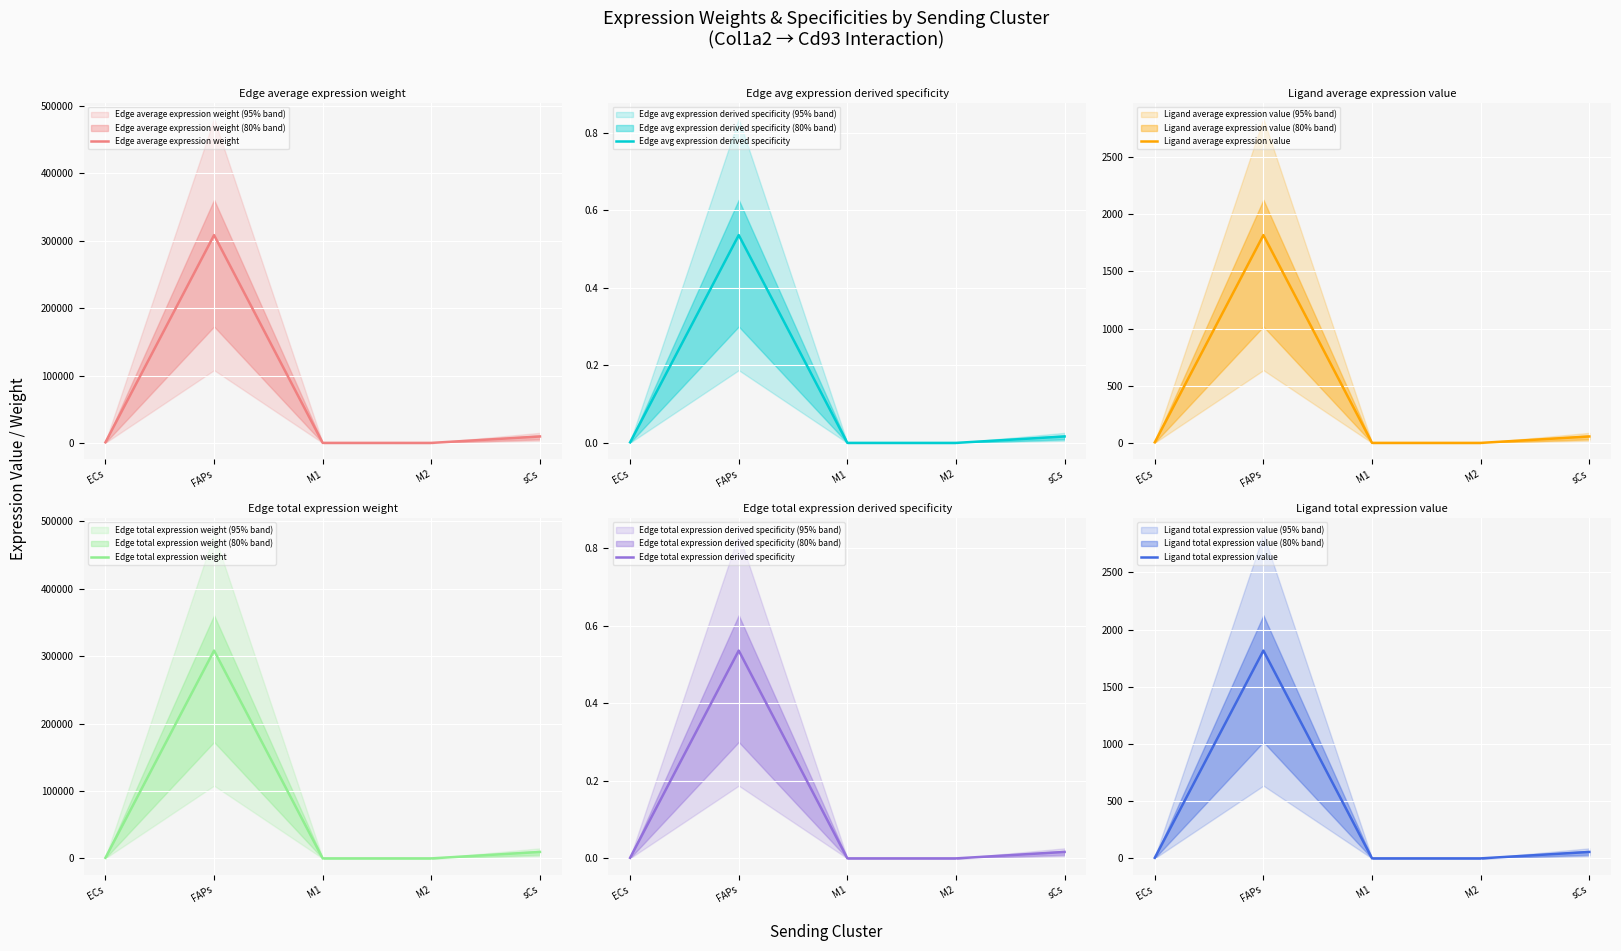

Between FAPs and M2, which series saw the biggest shift?

Edge average expression weight